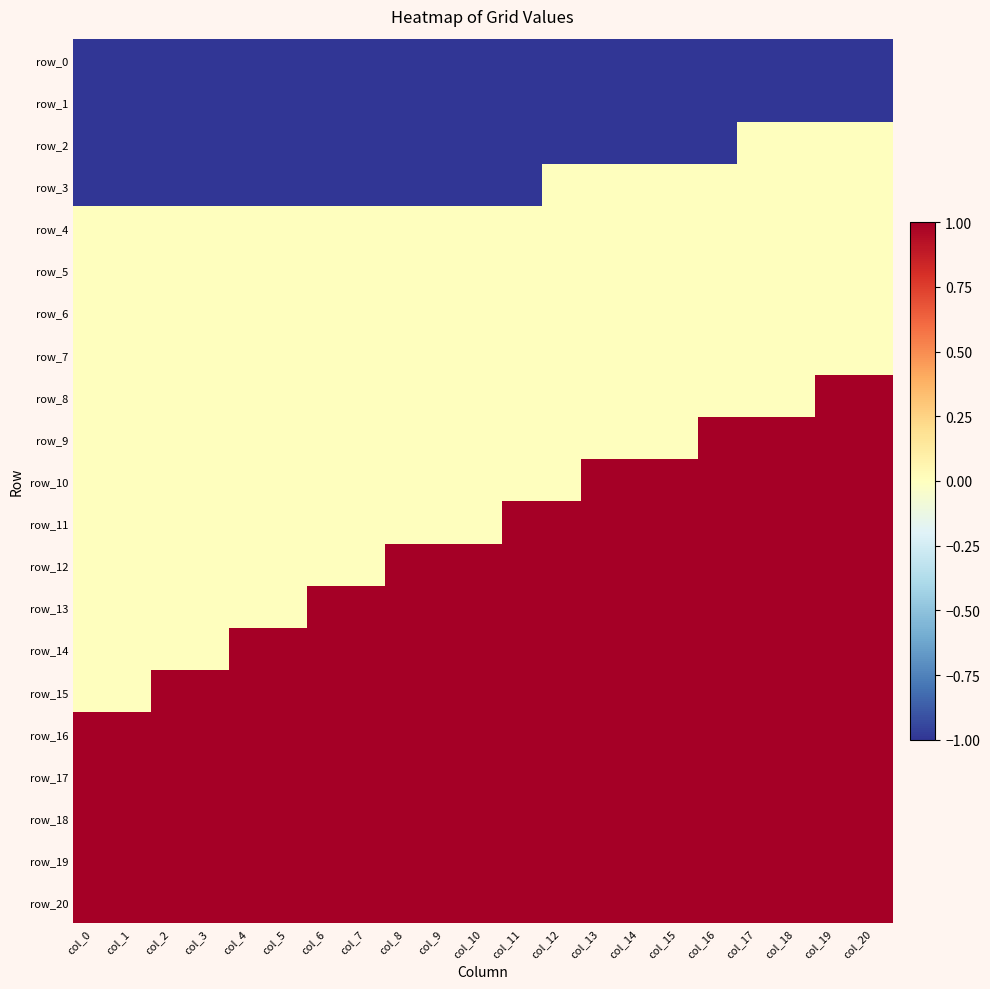

The value of row_16 at col_8 is 1. True or false?

True